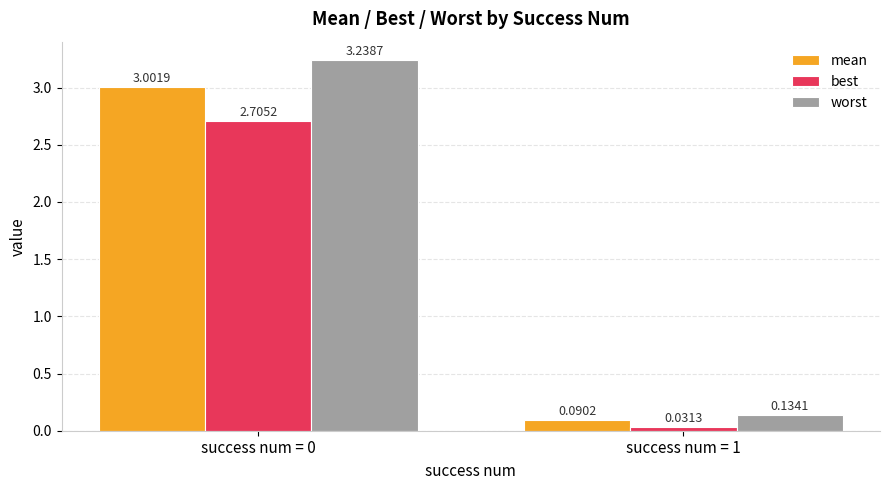

Rank the series at success num = 1 from lowest to highest value.

best, mean, worst